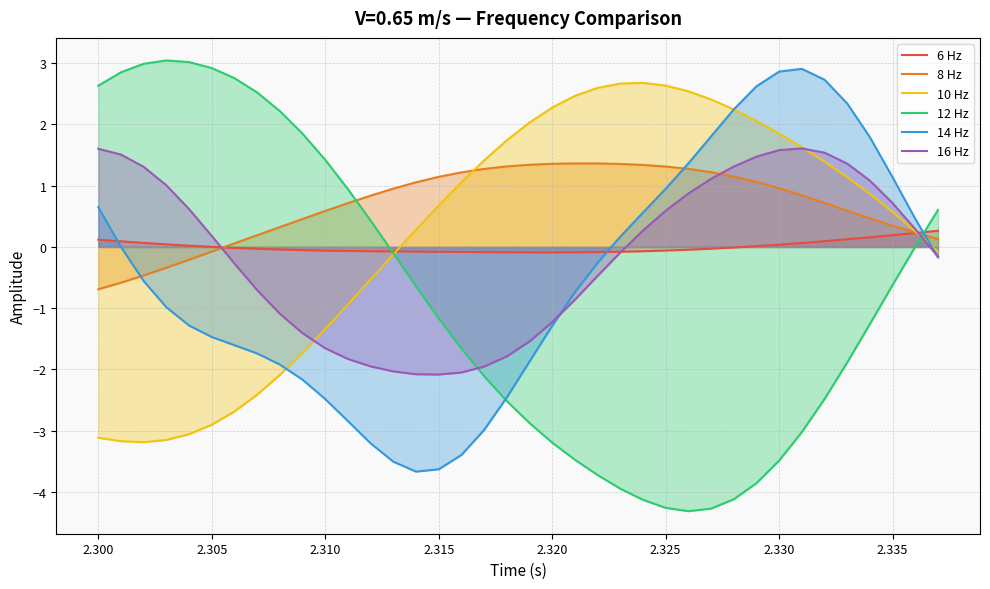

What is the maximum value shown in the chart?

3.0